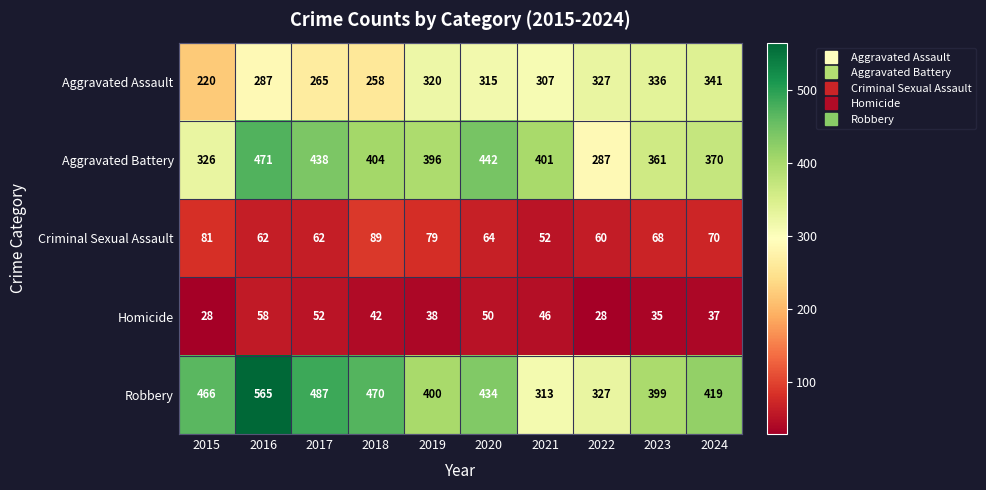

At how many categories does at least one series exceed 237?

10